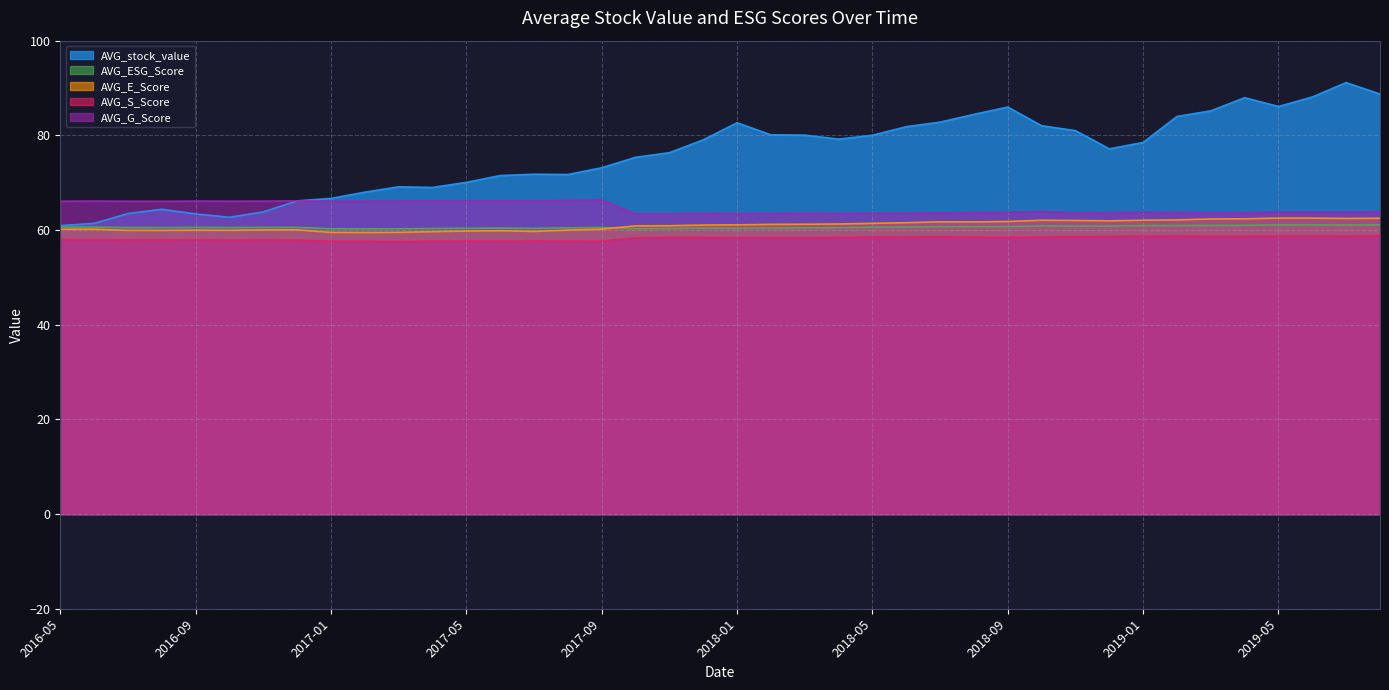

At which category is the sum across all series the highest?

2019-07